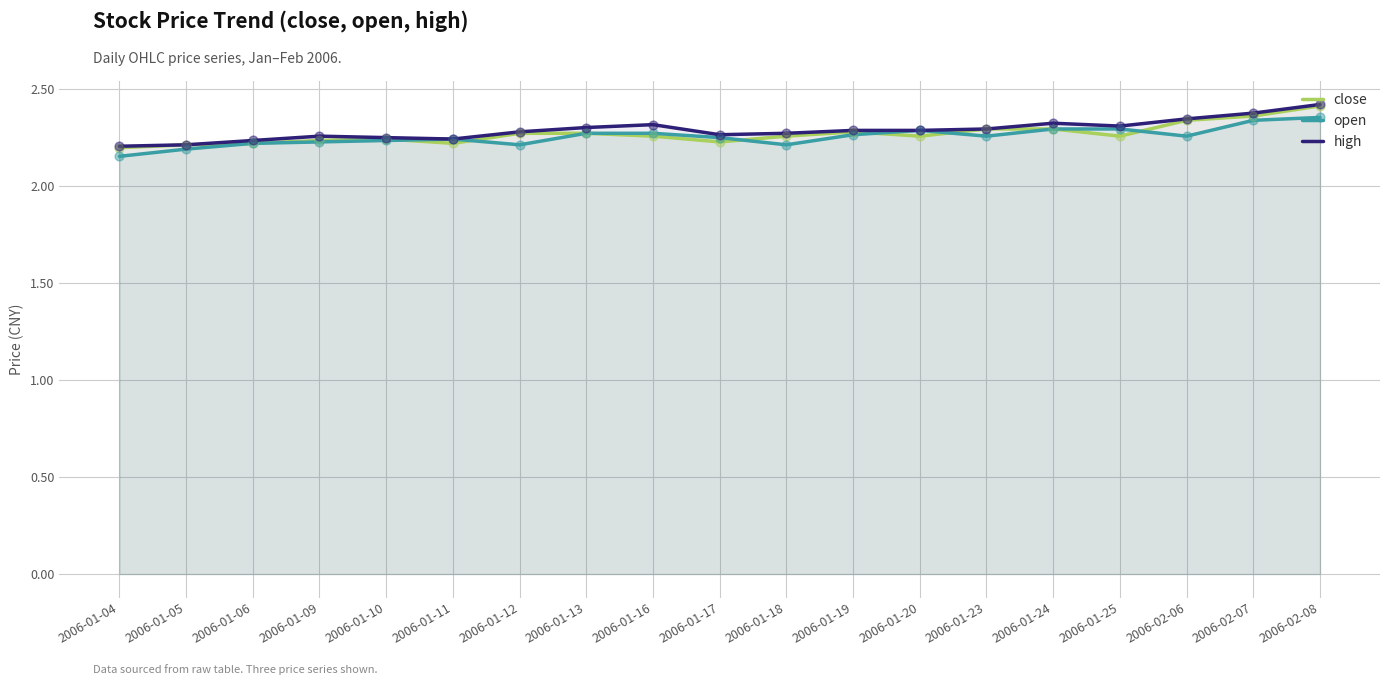

At how many categories does at least one series exceed 2?

19